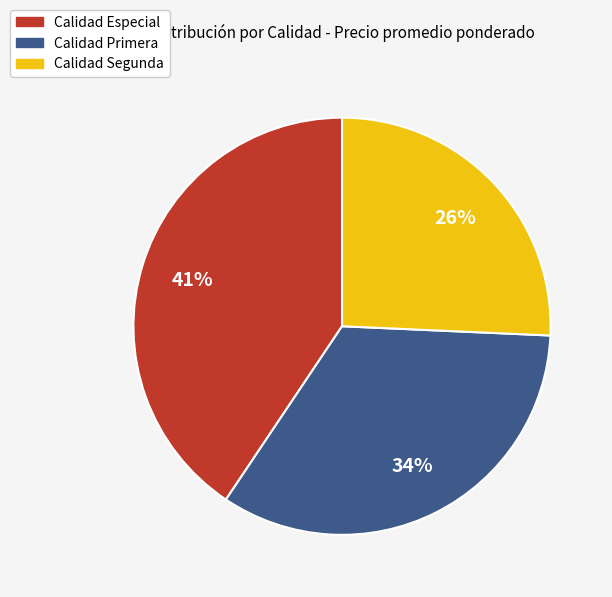

To the nearest percent, what is the average slice percentage?

33%